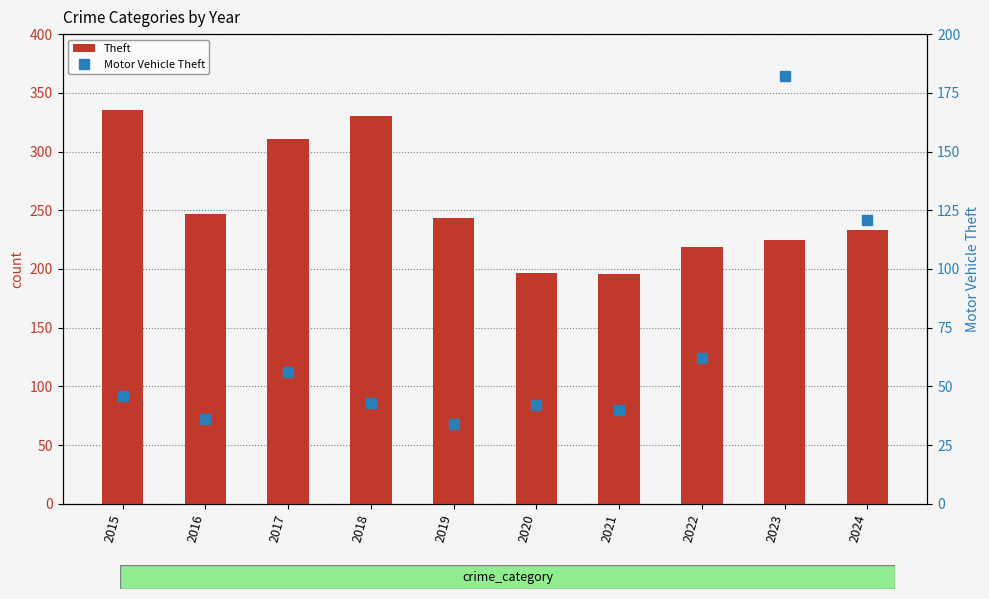

At 2020, list the series in order from largest to smallest.

Theft, Motor Vehicle Theft